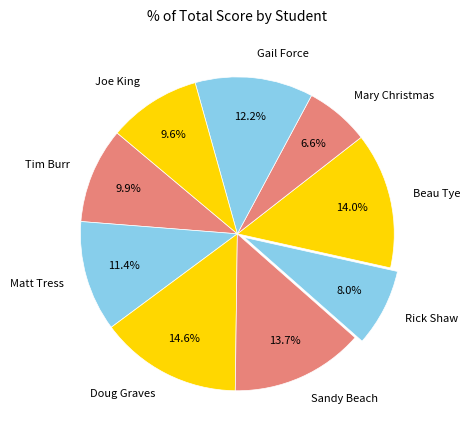

True or false: Tim Burr accounts for 10% of the total.

True